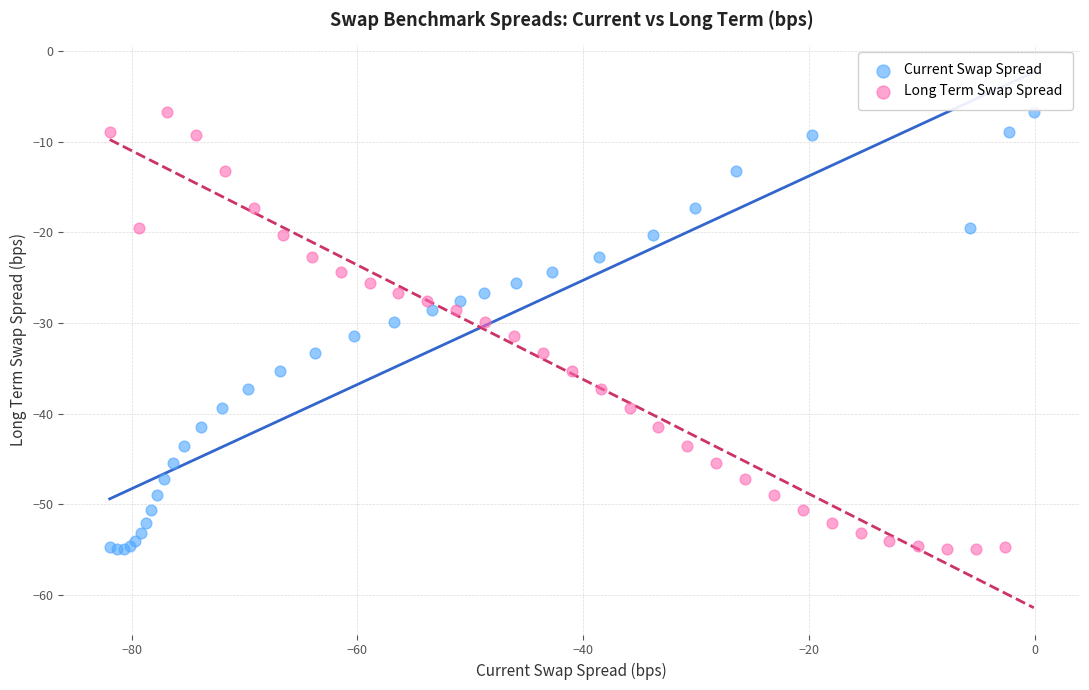

What are all the series names shown in the legend?

Current Swap Spread, Long Term Swap Spread